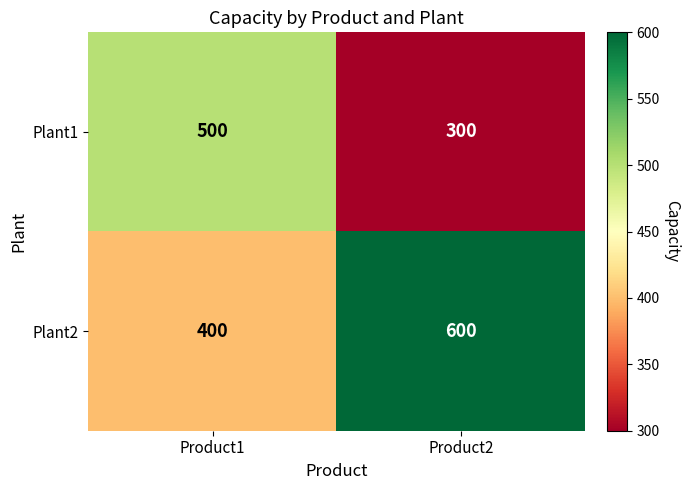

Which series has the largest total across all categories?

Plant2